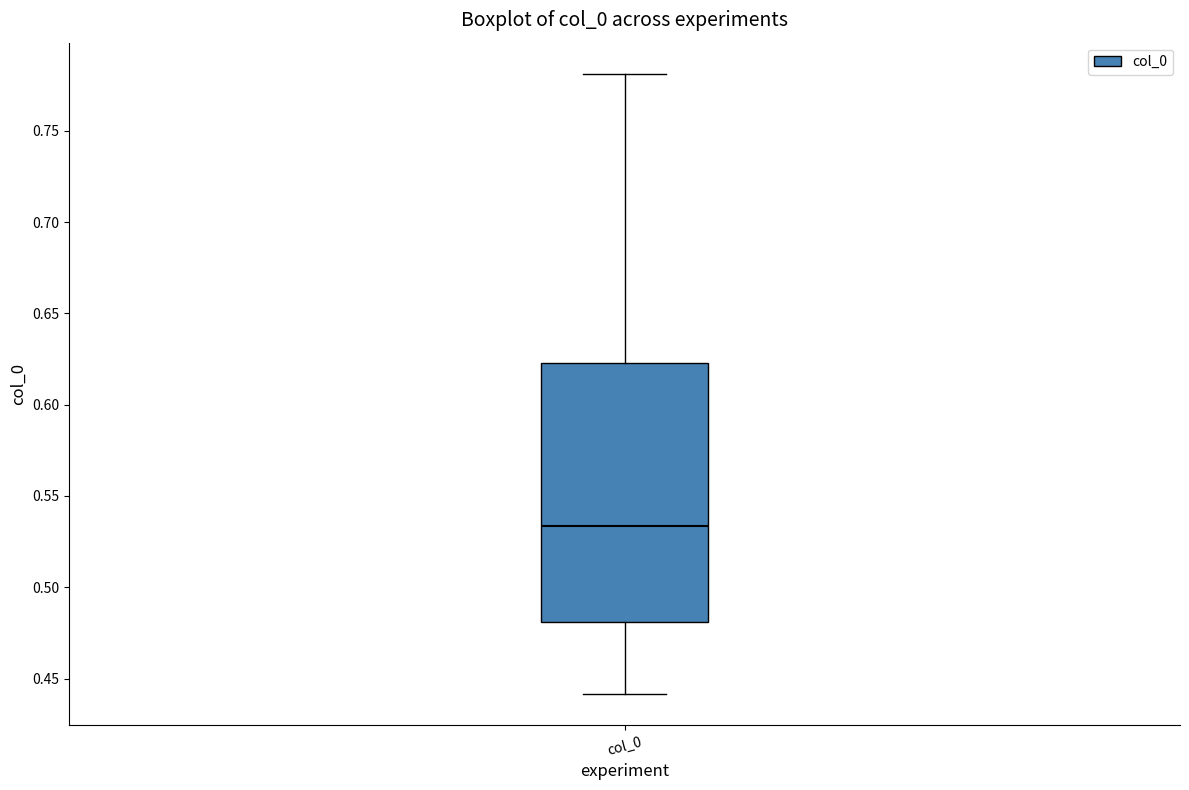

Read this box plot against the y-axis: the position of the median line, the range covered by the box, and the ends of both whiskers. The values are not printed on the chart, so give them approximately, as read against the axis.

median 0.535, box 0.480 to 0.625, whiskers 0.440 to 0.780